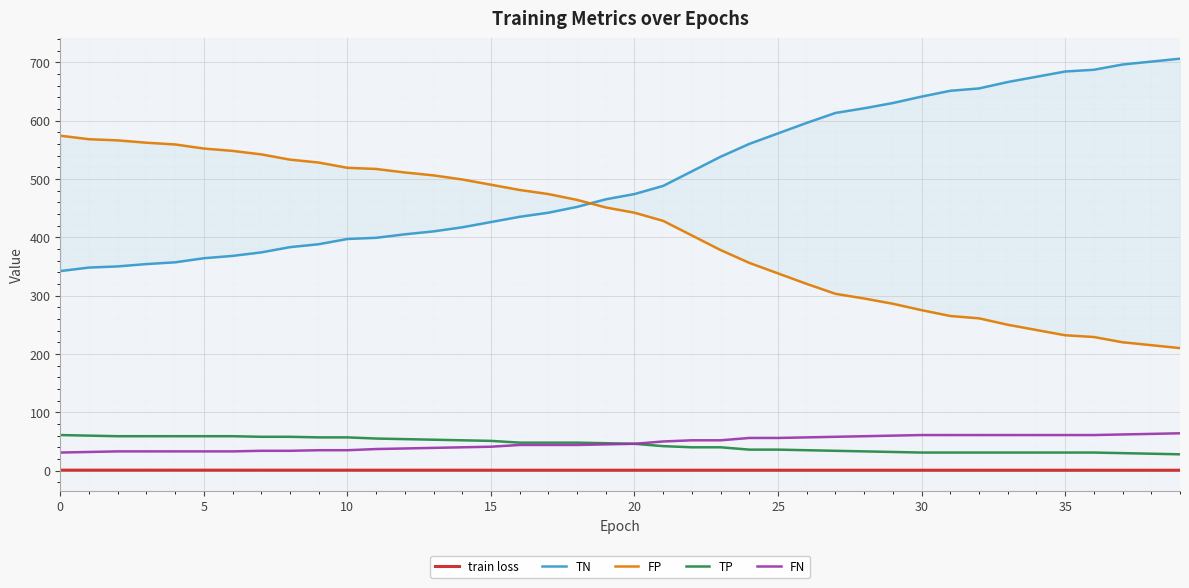

Which label corresponds to the smallest value in the chart?

39